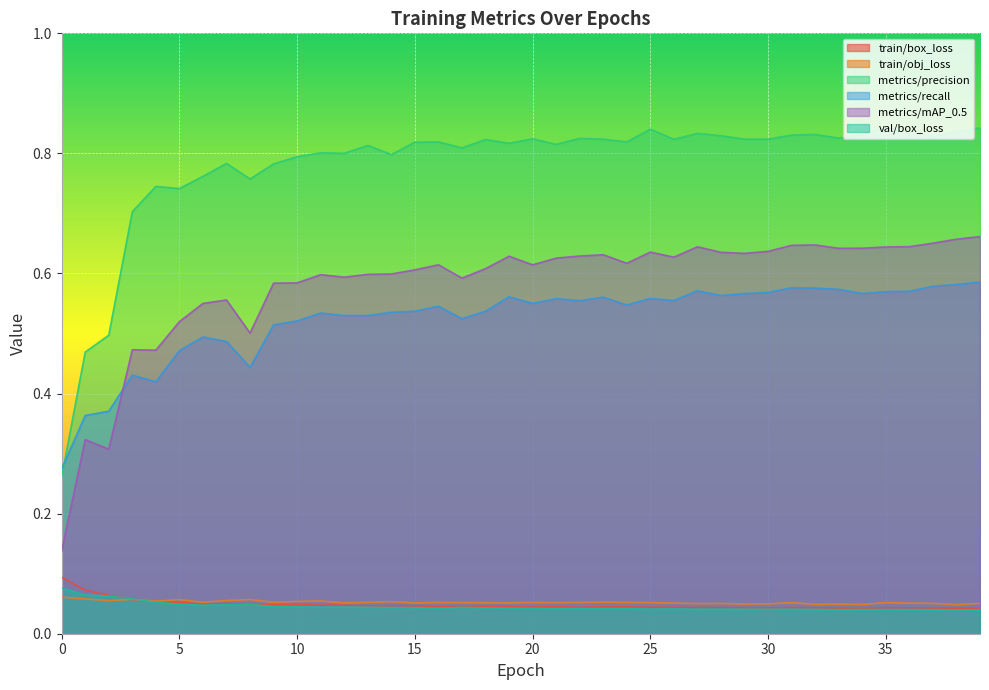

Where is the first local maximum for metrics/recall?

3